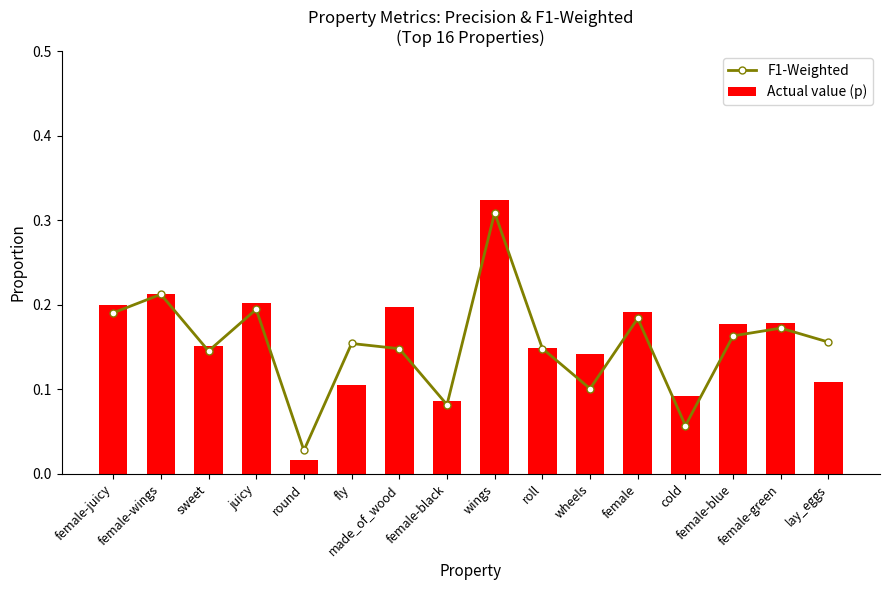

Reading right to left, extract all data points from this chart.

F1-Weighted: lay_eggs=0.2	female-green=0.2	female-blue=0.2	cold=0.1	female=0.2	wheels=0.1	roll=0.1	wings=0.3	female-black=0.1	made_of_wood=0.1	fly=0.2	round=0.0	juicy=0.2	sweet=0.1	female-wings=0.2	female-juicy=0.2
Actual value (p): lay_eggs=0.1	female-green=0.2	female-blue=0.2	cold=0.1	female=0.2	wheels=0.1	roll=0.1	wings=0.3	female-black=0.1	made_of_wood=0.2	fly=0.1	round=0.0	juicy=0.2	sweet=0.2	female-wings=0.2	female-juicy=0.2